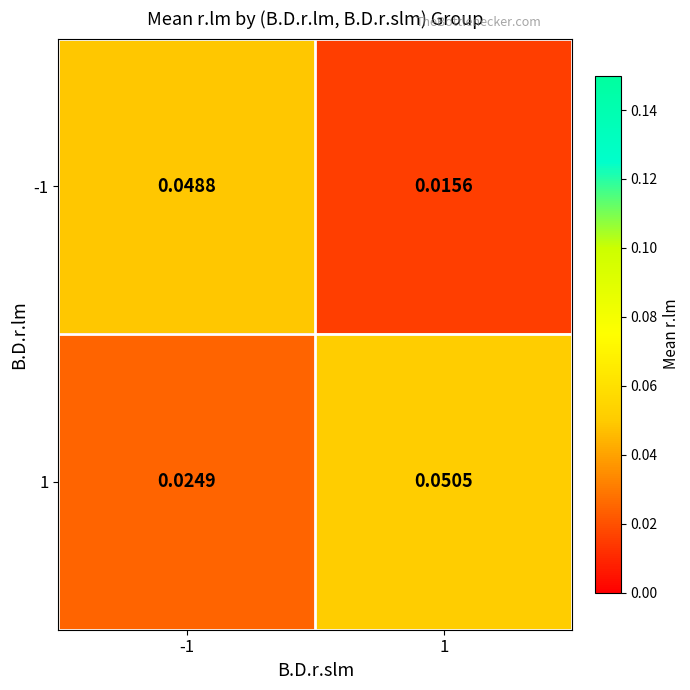

List the series in order of their peak value, lowest first.

-1, 1